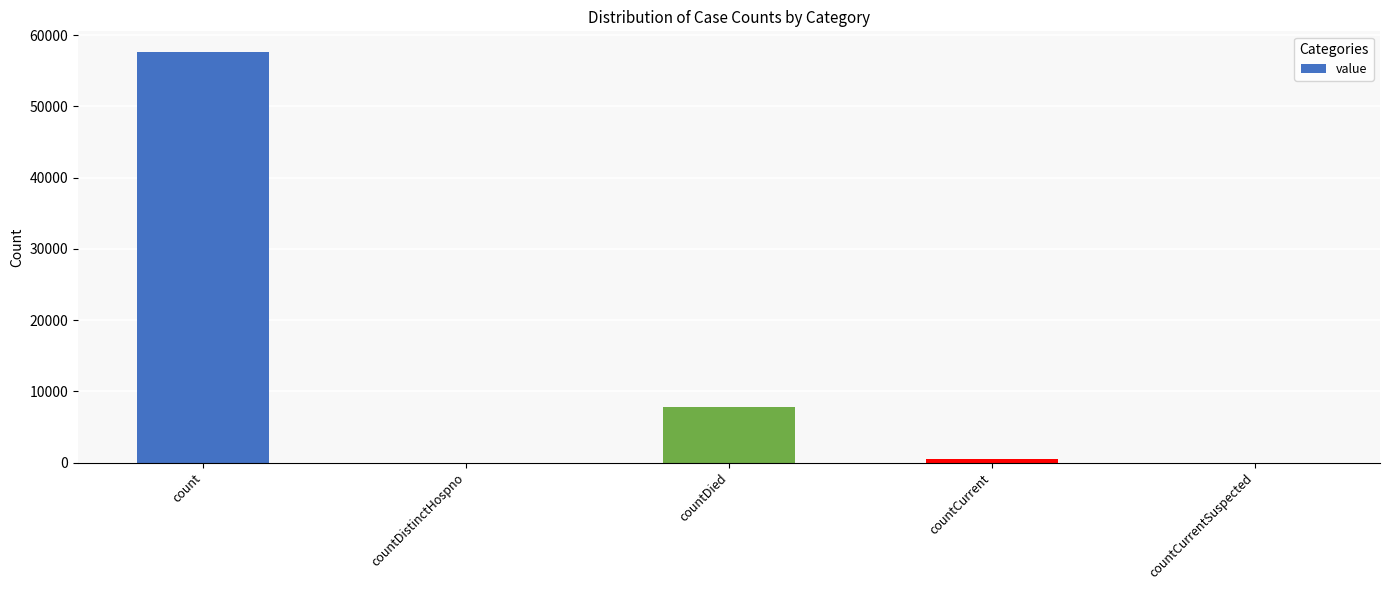

How many data points does each series have?

5